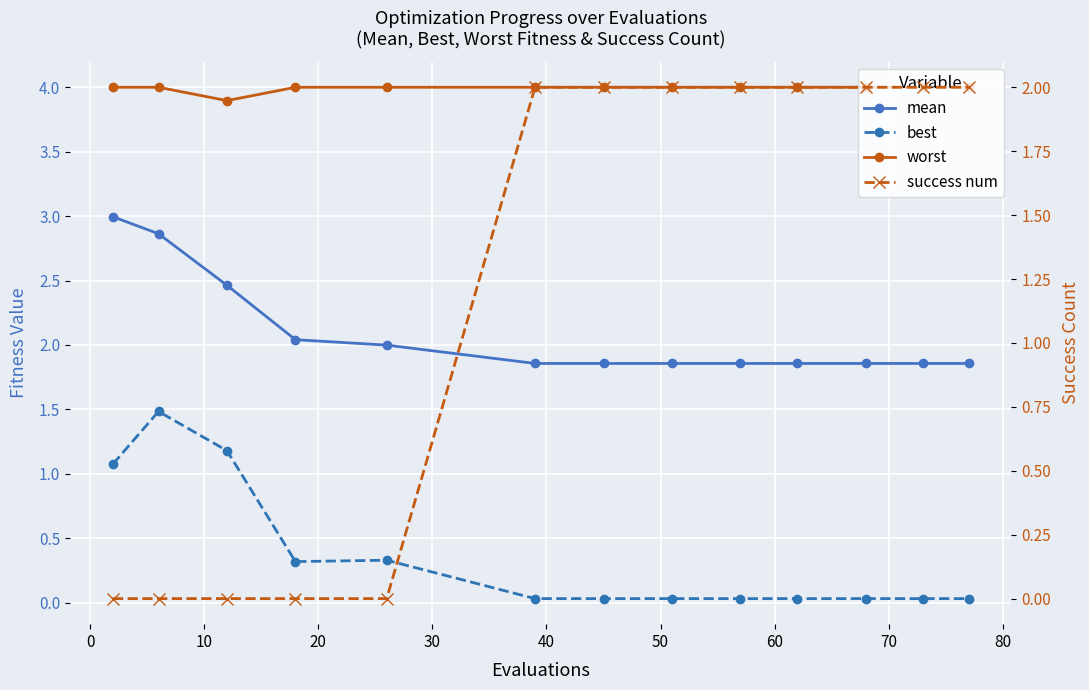

What is the label of the 10th point from the right?

20